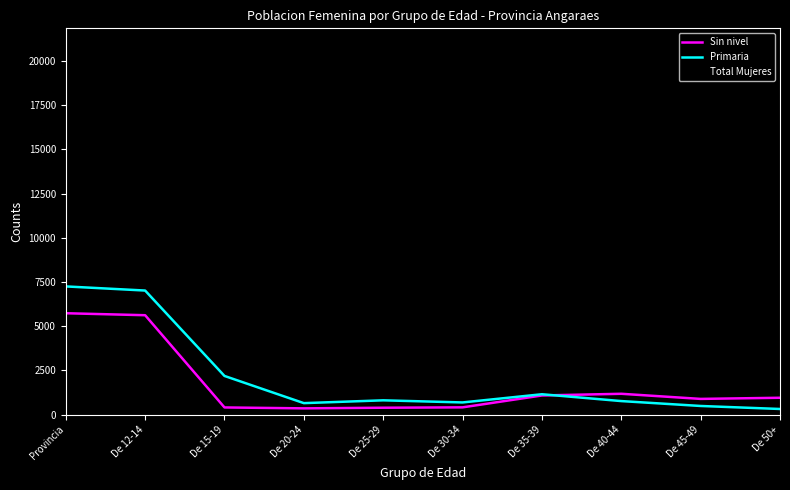

Which series has the widest spread of values?

Total Mujeres